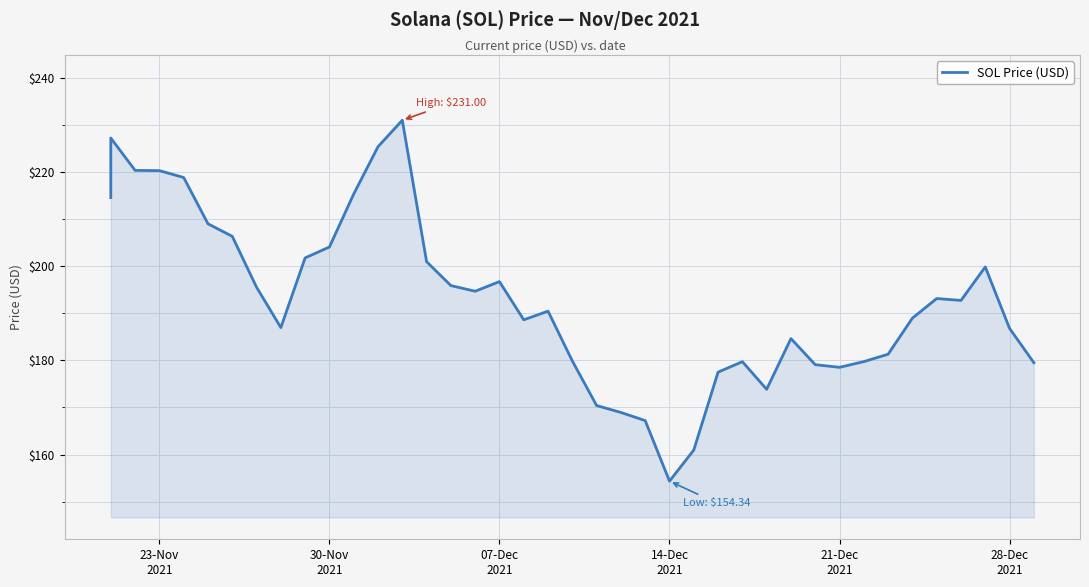

Count the number of data series in this chart.

1